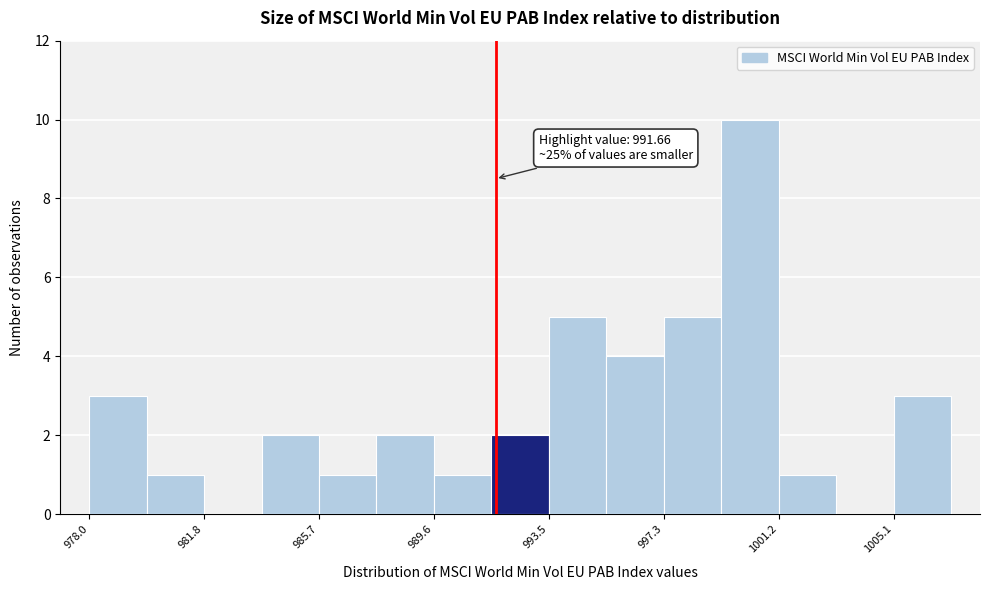

Around what value on the x-axis is the tallest bar? Give the approximate position of its centre, as read against the axis.

1000.0